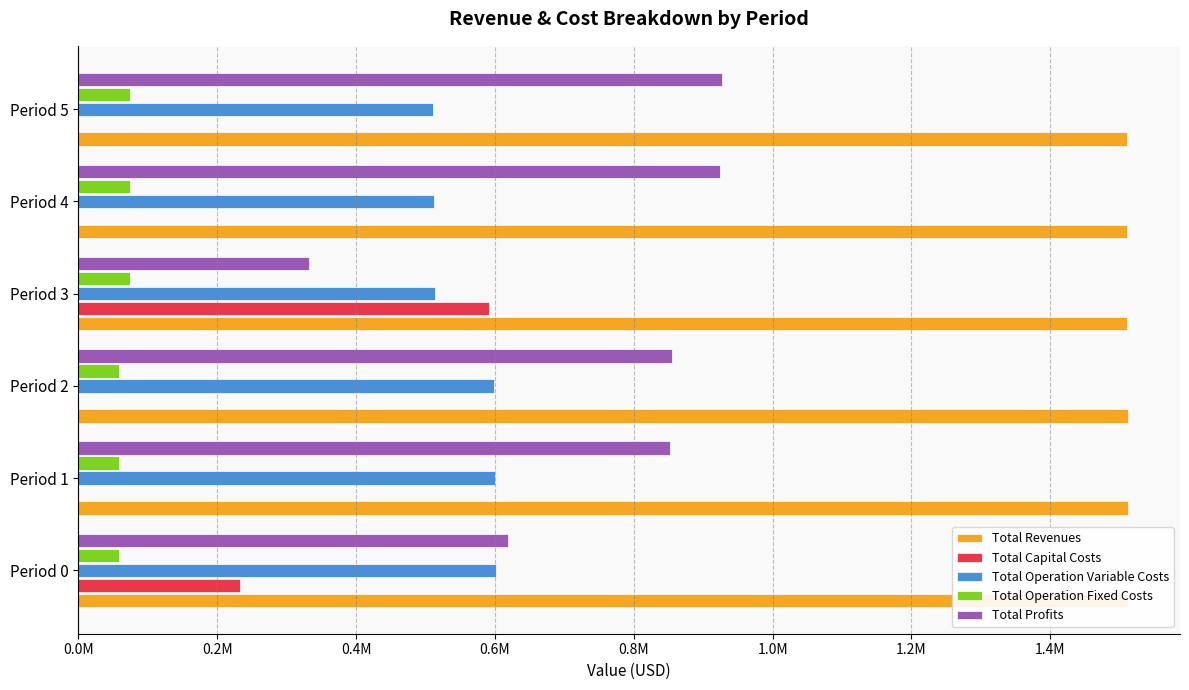

Does the chart contain stacked bars?

No